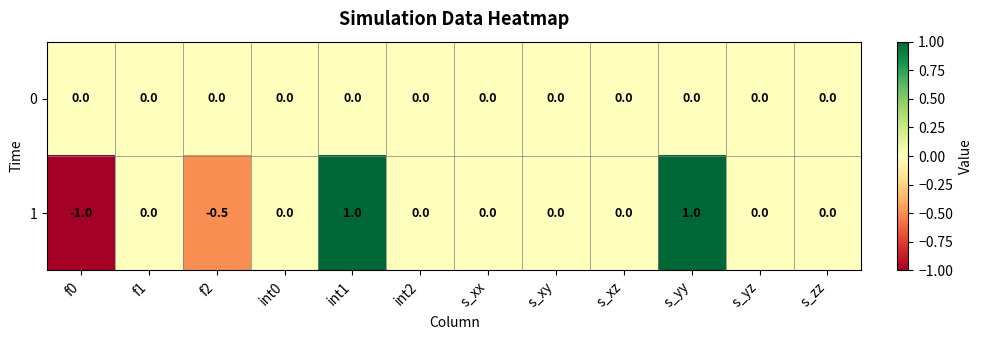

What is the spread (max minus min) of values at s_yy?

1.0